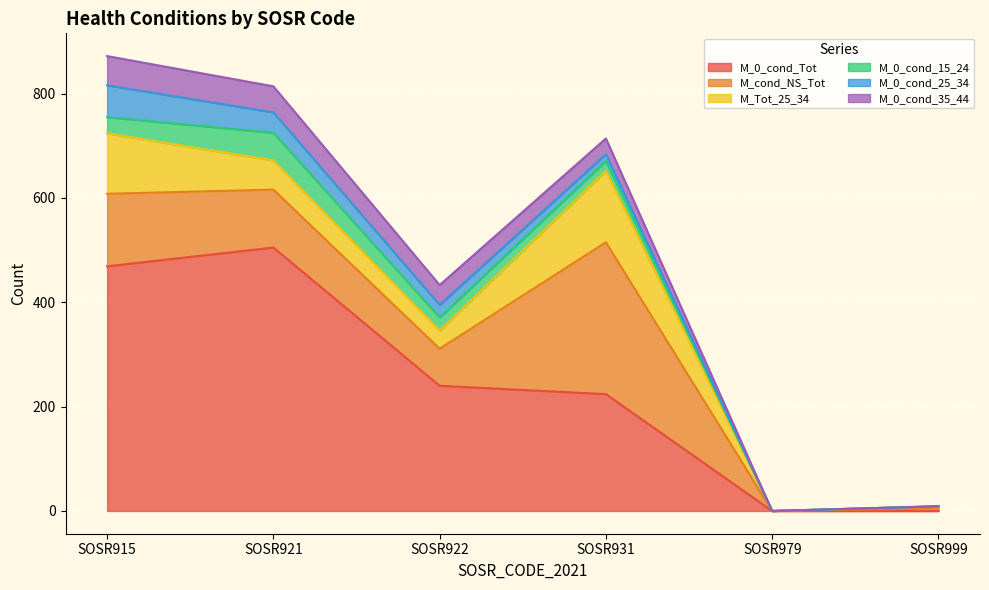

What is the difference between the maximum and second lowest values in the M_0_cond_Tot series?

505